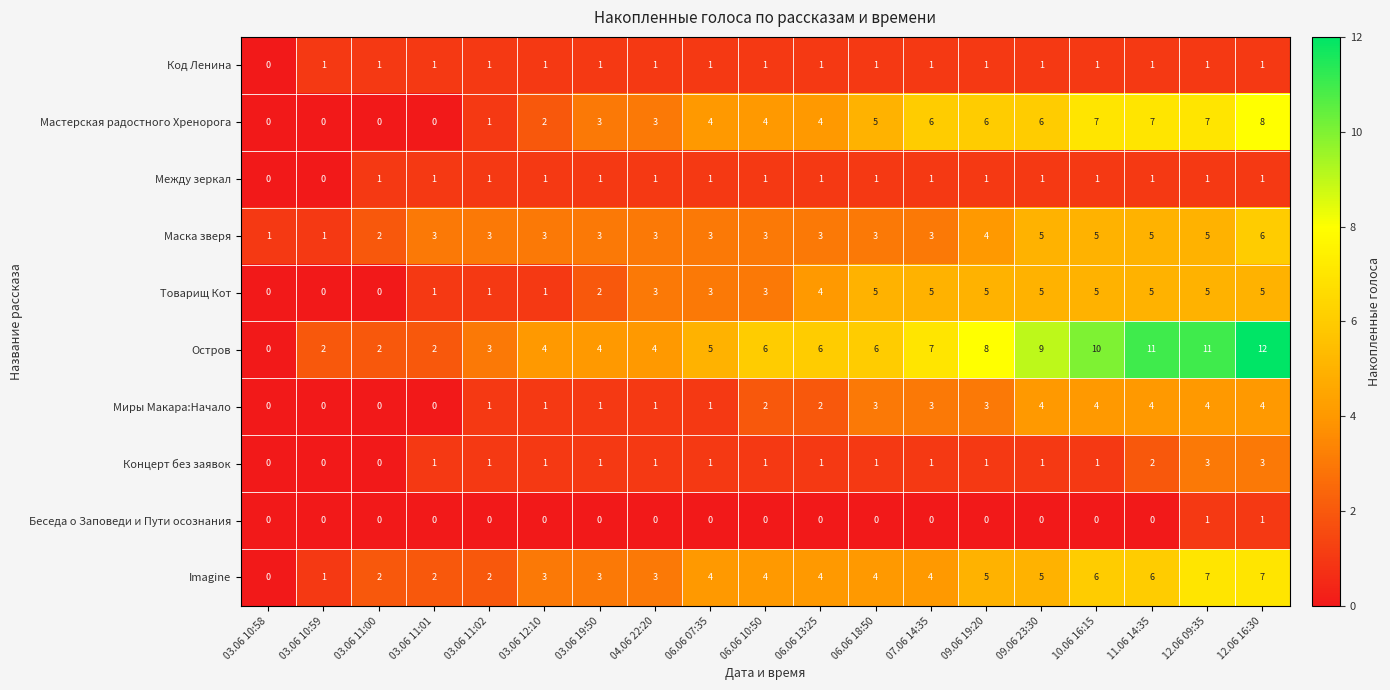

At which label does Код Ленина reach its minimum?

03.06 10:58